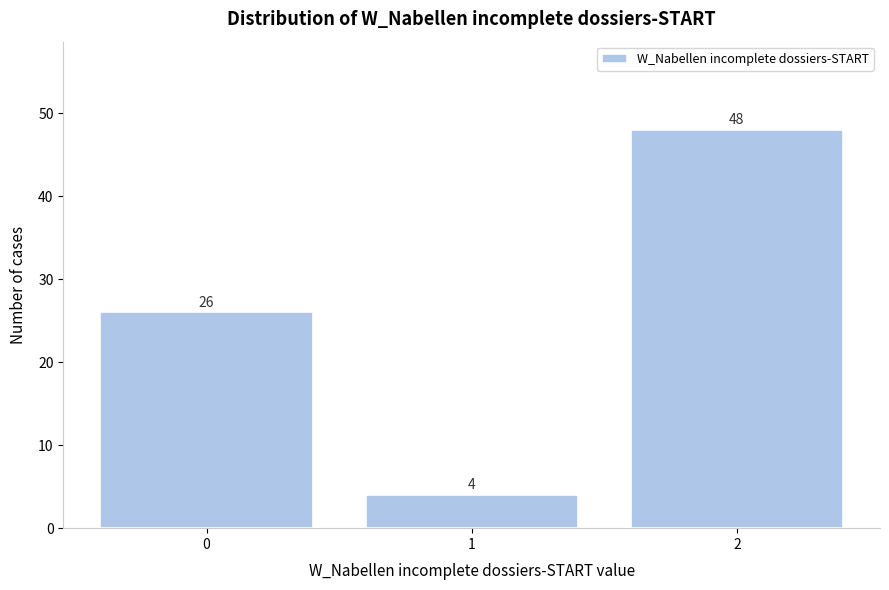

Reading left to right, list every bar in this chart as the range it spans on the x-axis followed by its height.

-0.5 to 0.5: 26
0.5 to 1.5: 4
1.5 to 2.5: 48